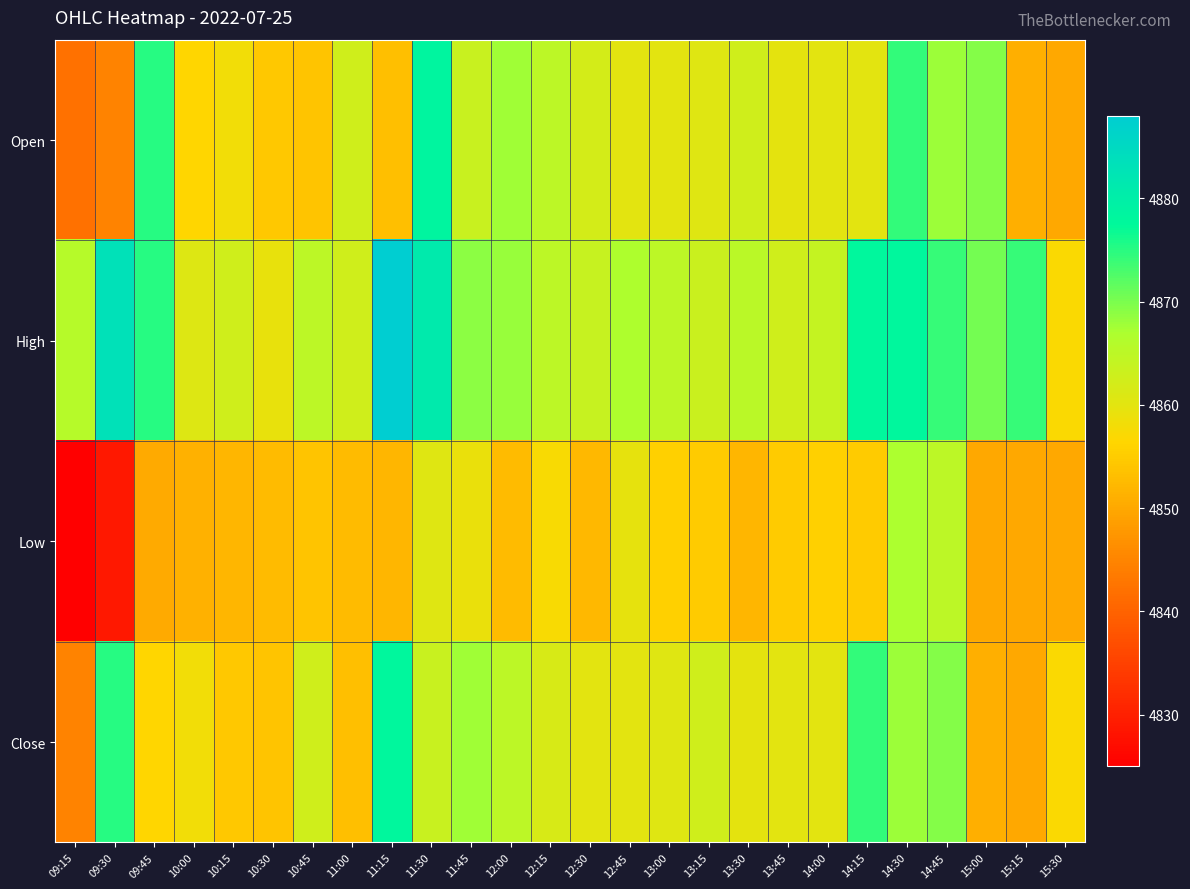

Which has a higher value, 13:30 or 10:45?

13:30